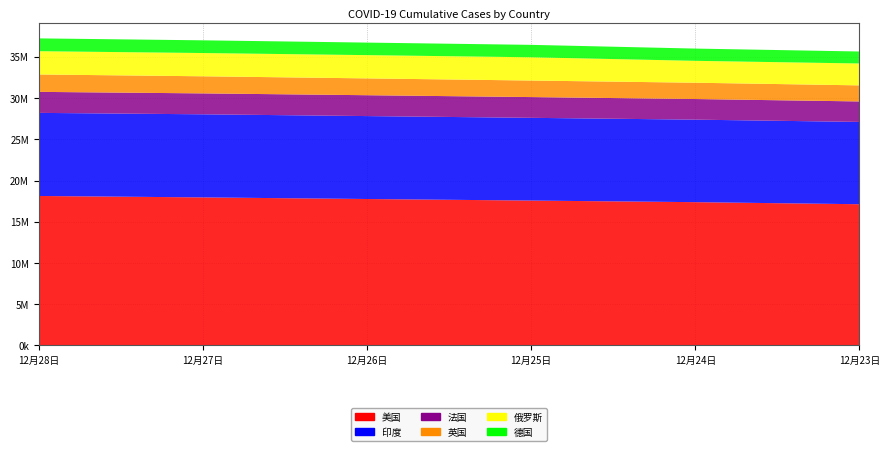

Reading left to right, transcribe all the data shown in this chart.

美国: 18126446	17953533	17758104	17569443	17376428	17124859
印度: 10075116	10075116	10055560	10031223	10004599	9979447
法国: 2547577	2535781	2529756	2517137	2499739	2483661
英国: 2110588	2073778	2040311	2004507	1977539	1948976
俄罗斯: 2819429	2819429	2819429	2819429	2653928	2653928
德国: 1556708	1542570	1521583	1508518	1486839	1454009